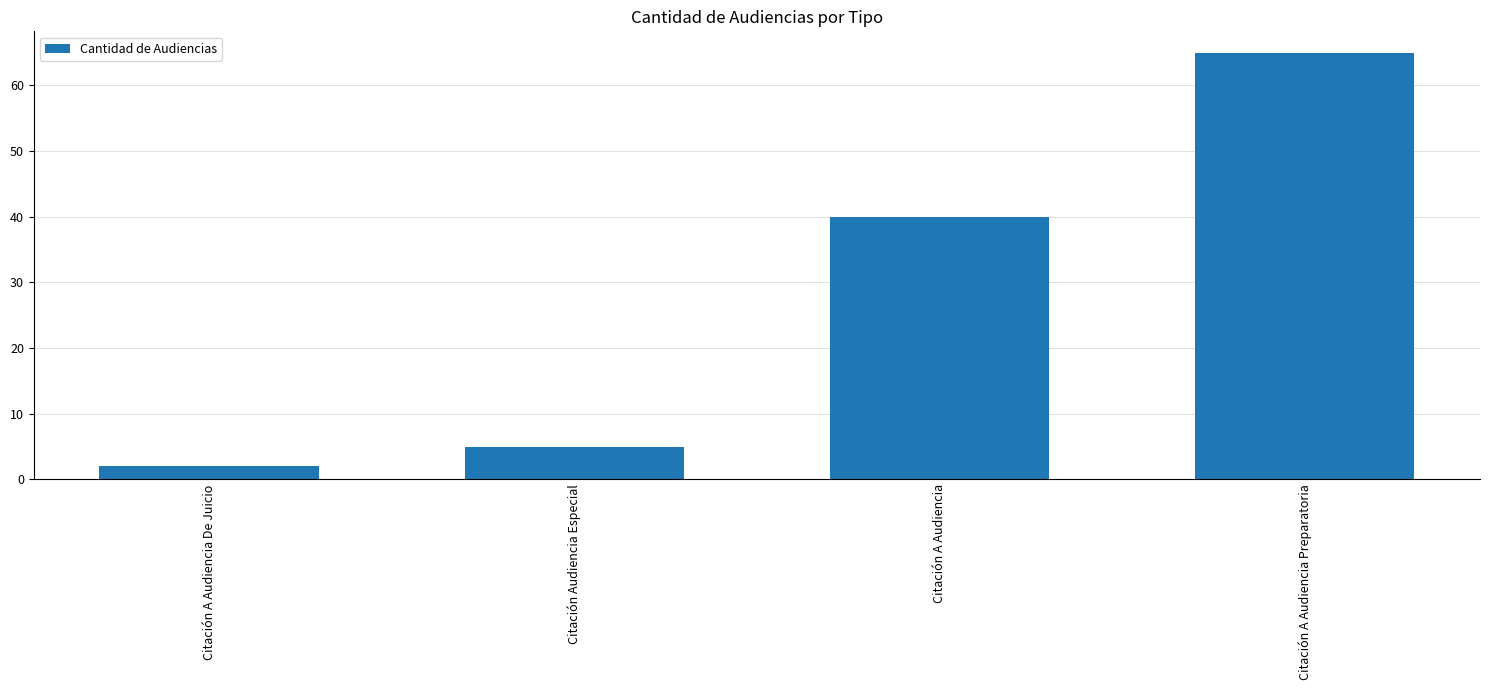

What is the label of the 4th bar from the right?

Citación A Audiencia De Juicio